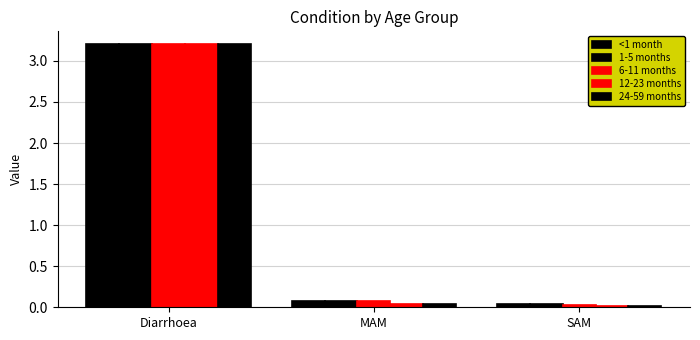

How many series are shown in this chart?

5